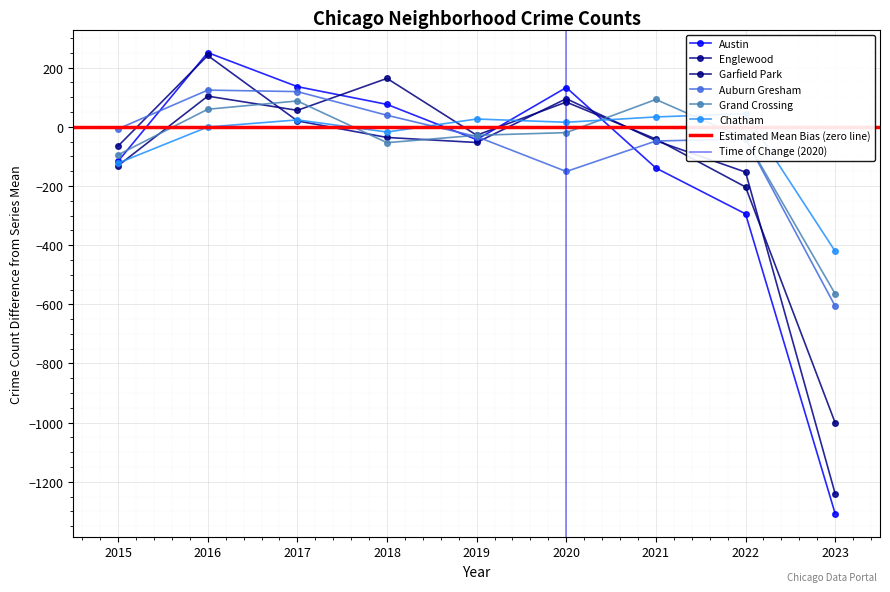

The Garfield Park series shows 19.1 at 2020. True or false?

False